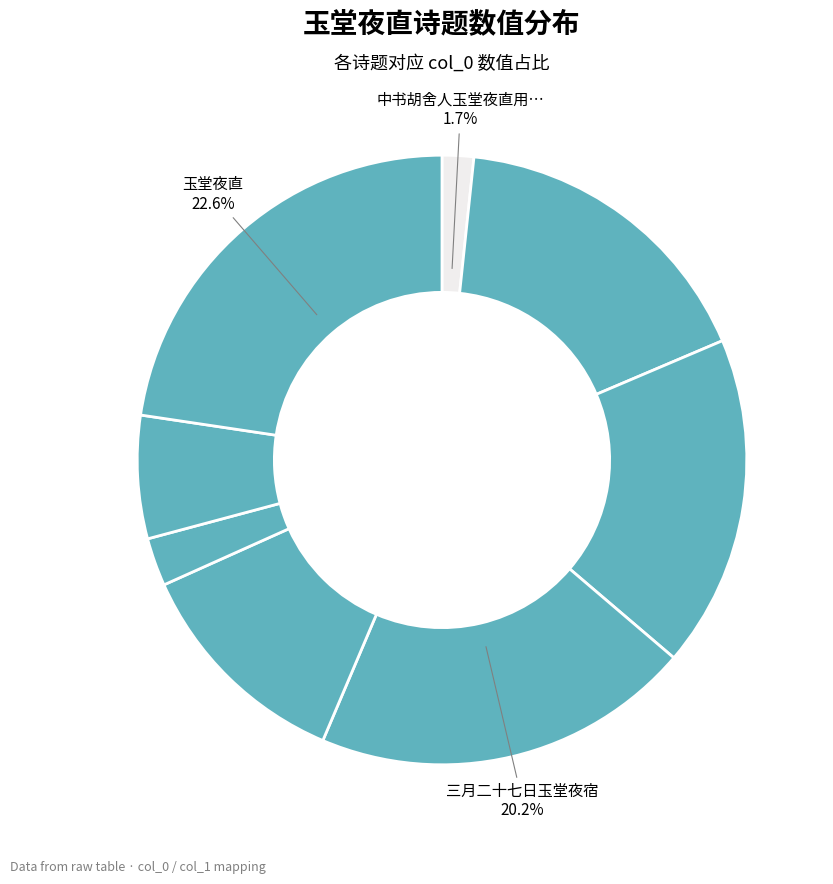

Count the number of slices in the pie.

8